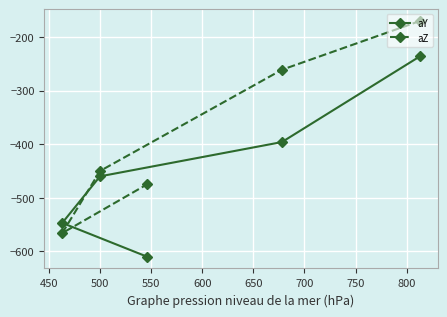

True or false: aZ has more than 0 points higher than both neighbors.

False